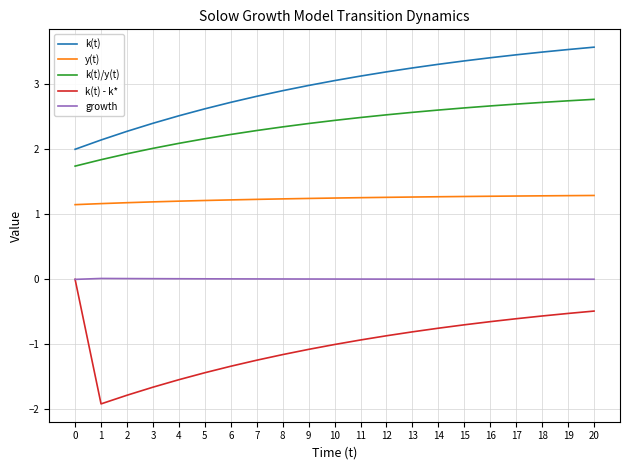

What is the lowest value of the k(t) series?

2.0